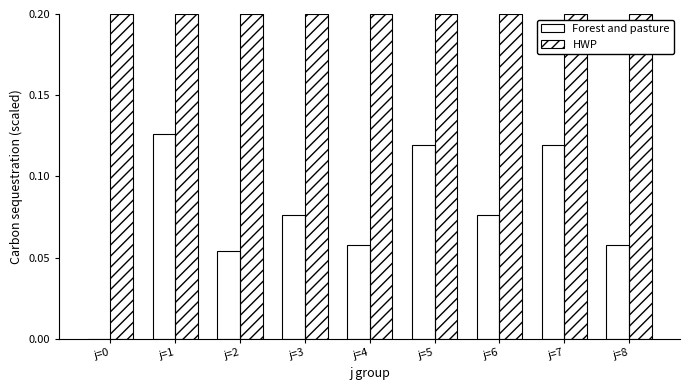

Which series has the largest total across all categories?

HWP